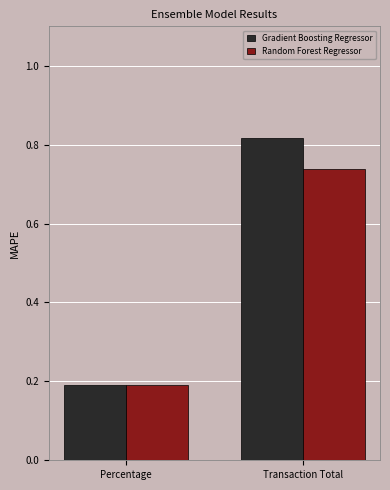

True or false: Random Forest Regressor has a value of 0.2 at Percentage.

True